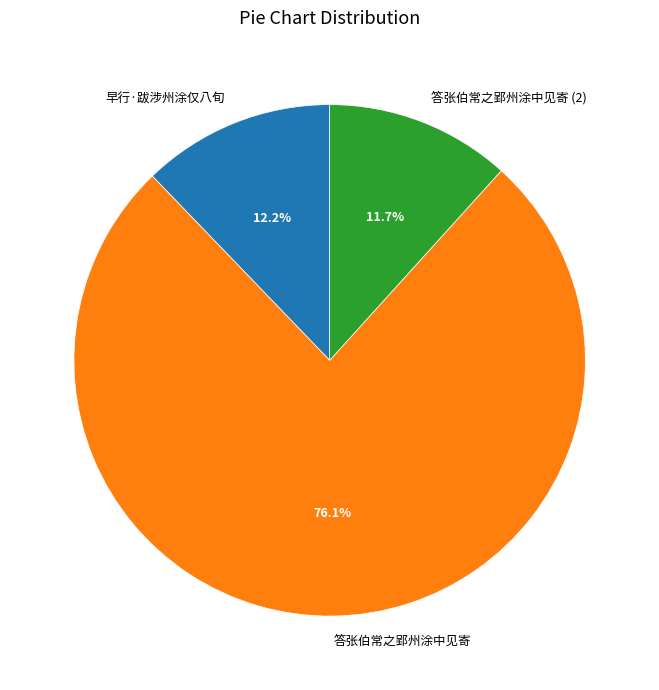

Which slice is the largest?

答张伯常之郢州涂中见寄